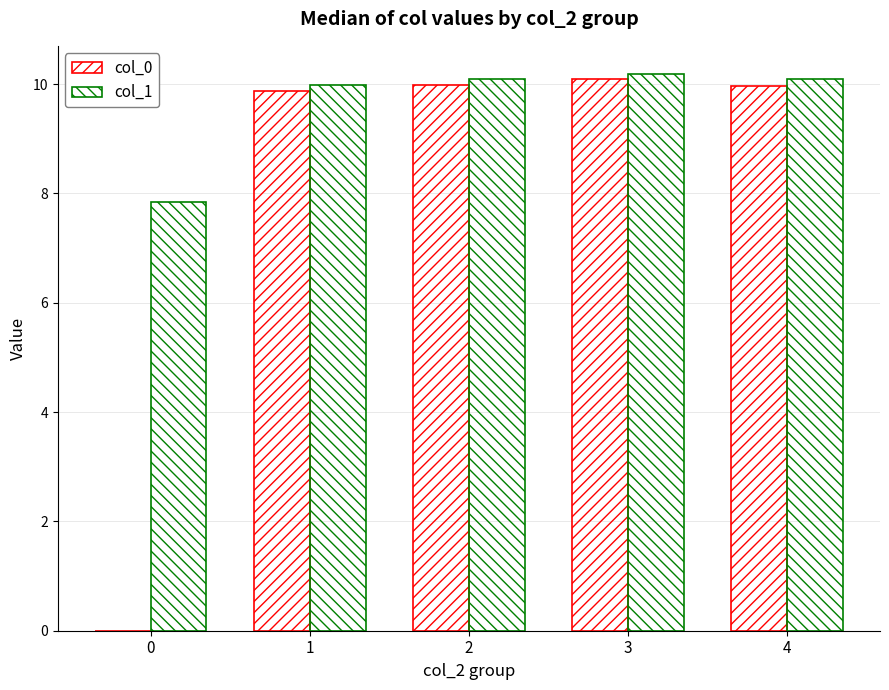

Rank the series by their average value, from highest to lowest.

col_1, col_0